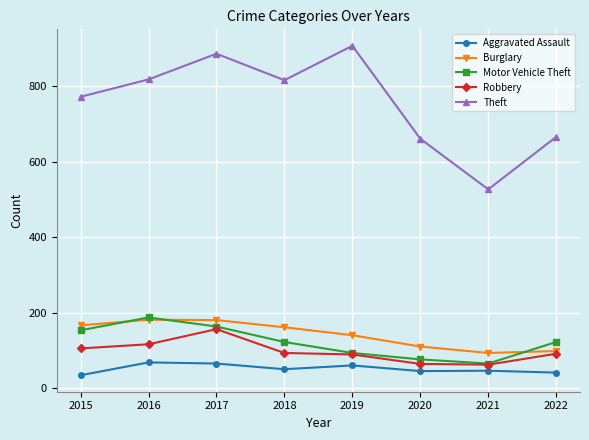

What is the average value of the Theft series?

757